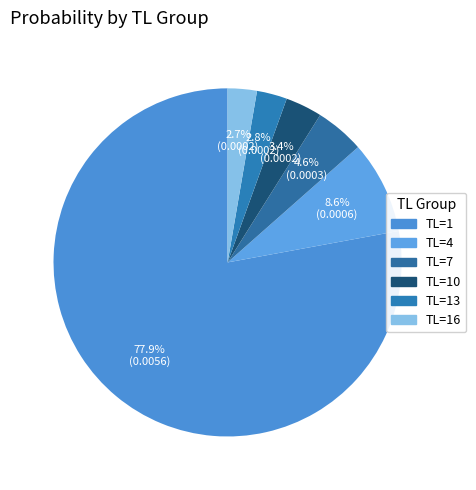

Which category accounts for the majority?

TL=1